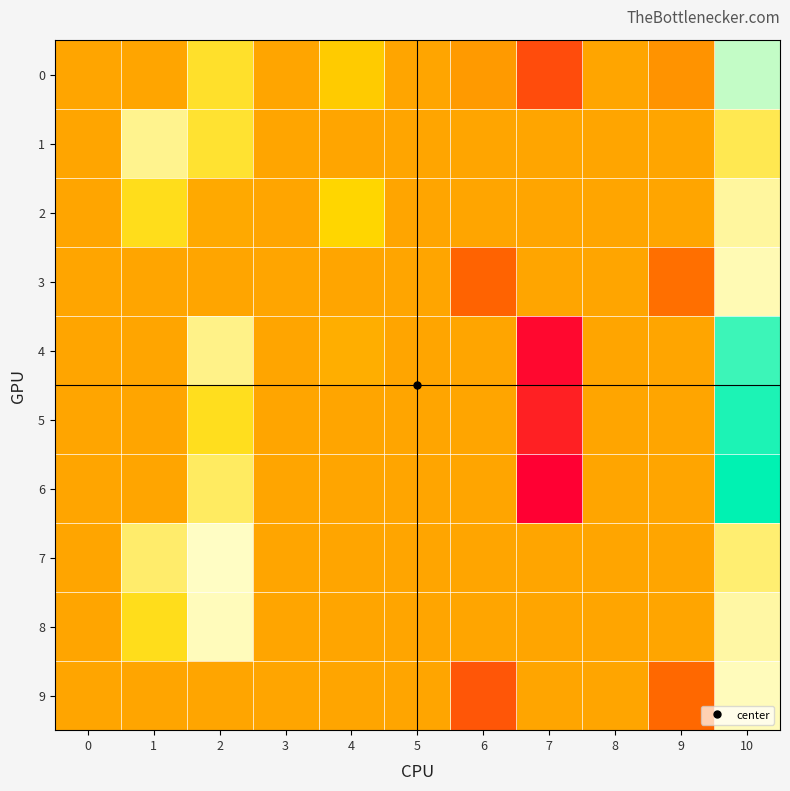

Which has a higher value, 8 or 7?

8